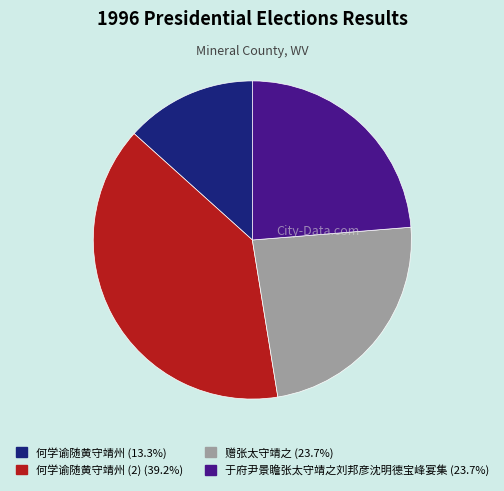

Is there any slice that represents more than half of the pie?

No